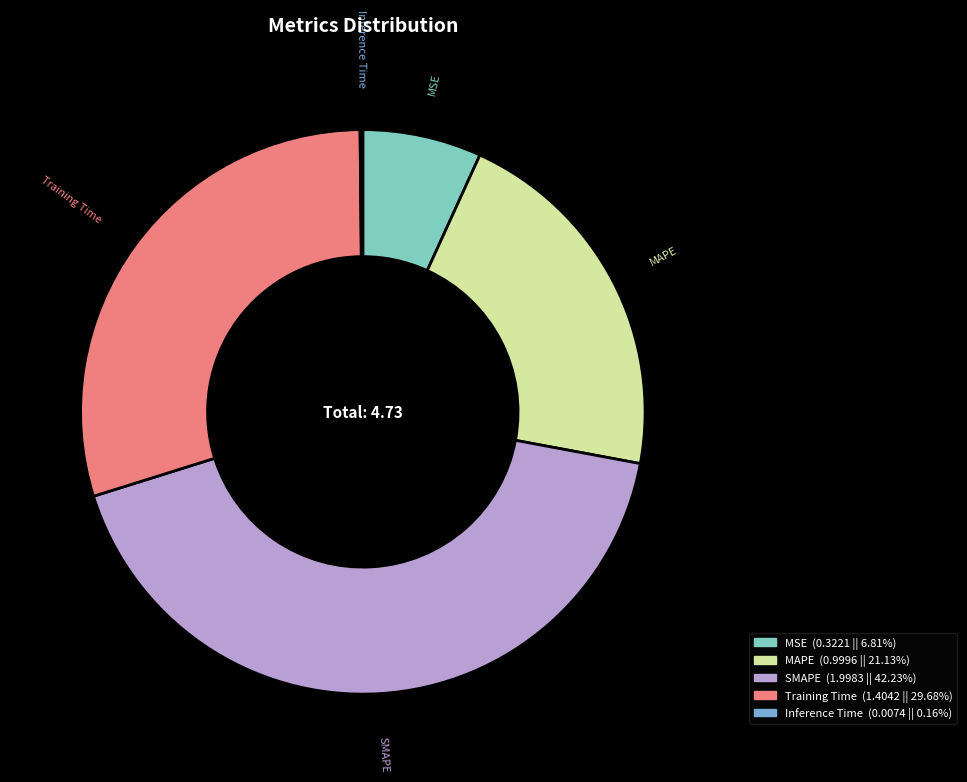

The SMAPE slice represents 29% of the pie. True or false?

False